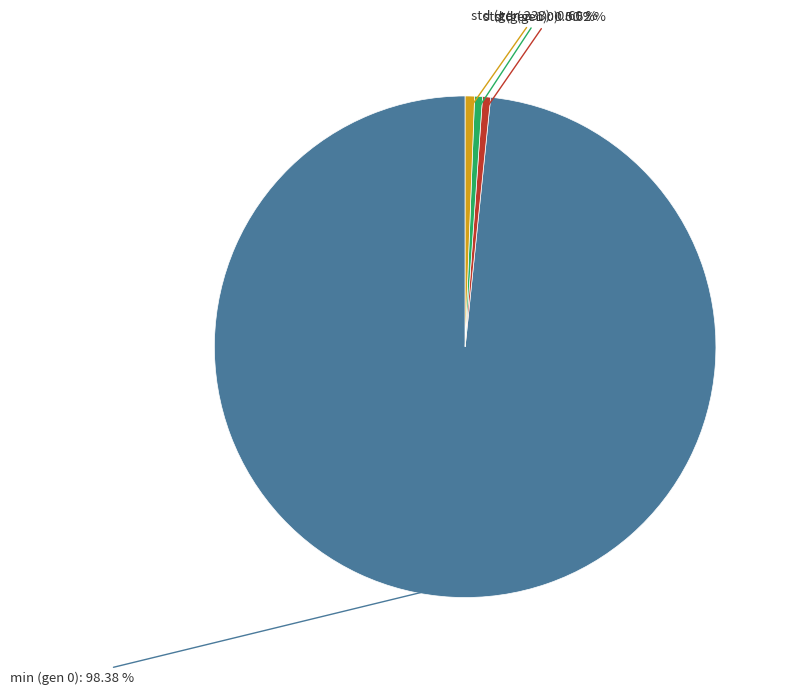

Is there a majority slice in this chart?

Yes